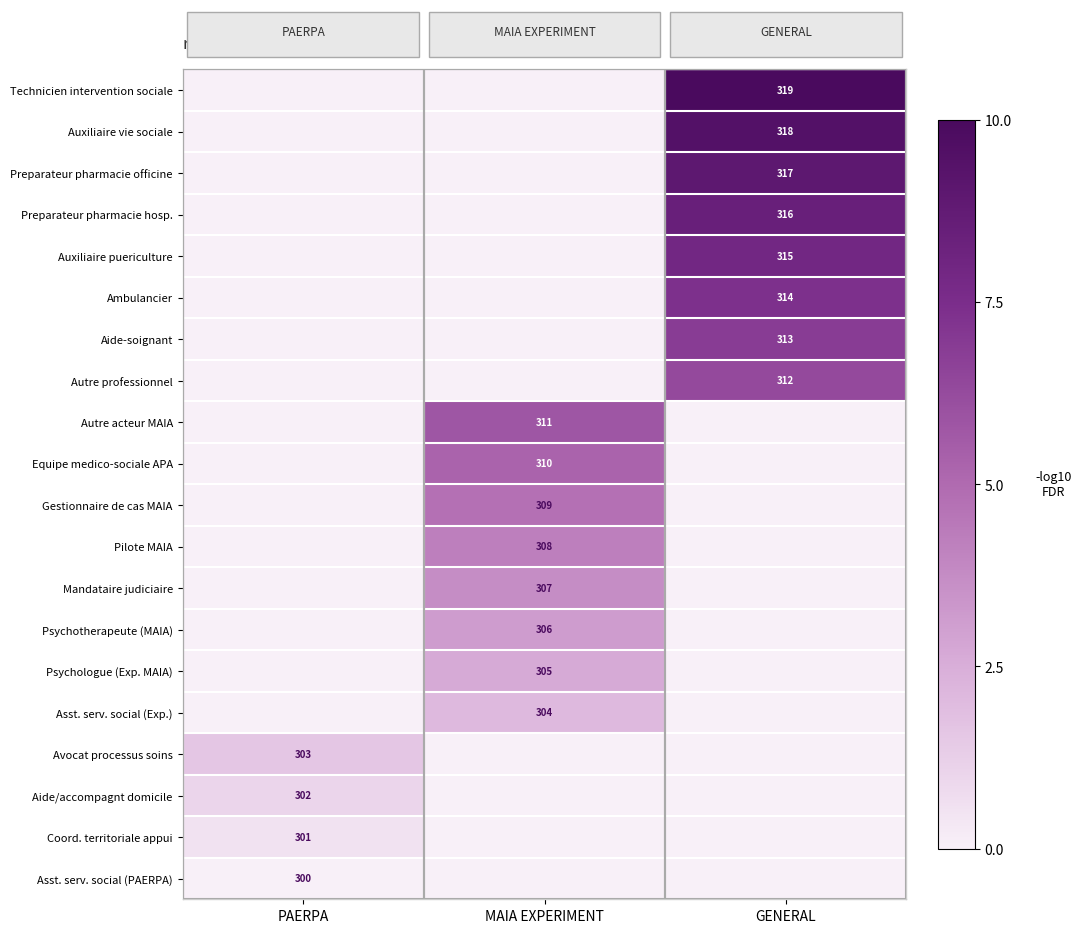

Is the value of Preparateur pharmacie officine at GENERAL greater than the value of Technicien intervention sociale at GENERAL?

No